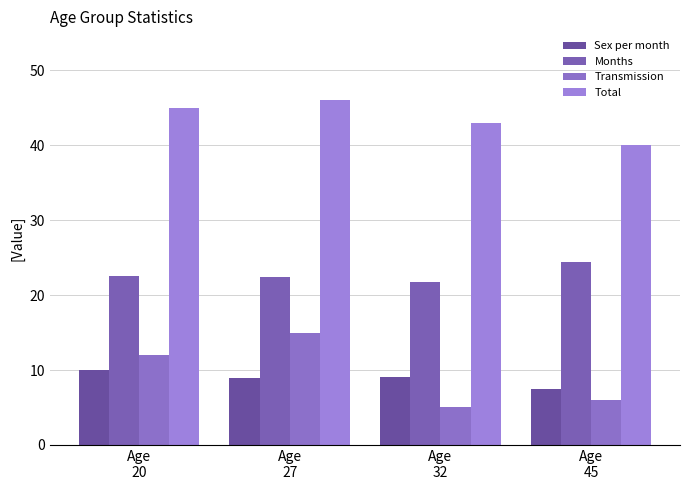

What is the smallest value displayed?

5.0